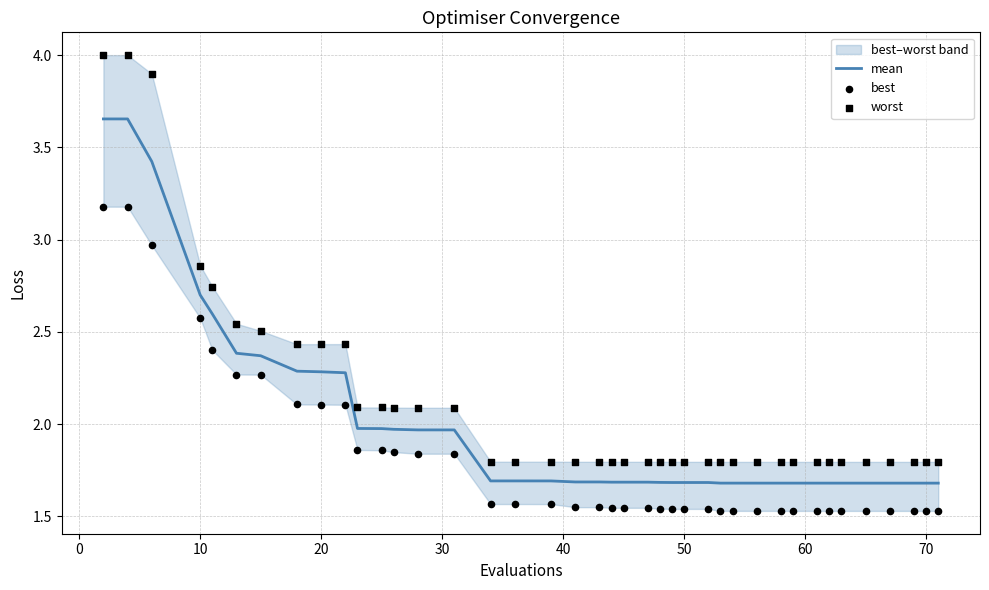

At how many categories does at least one series exceed 1?

40